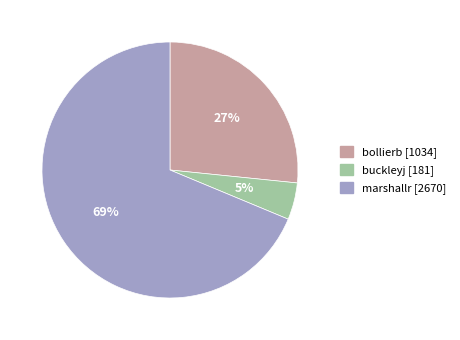

What is the largest slice in the pie chart?

marshallr